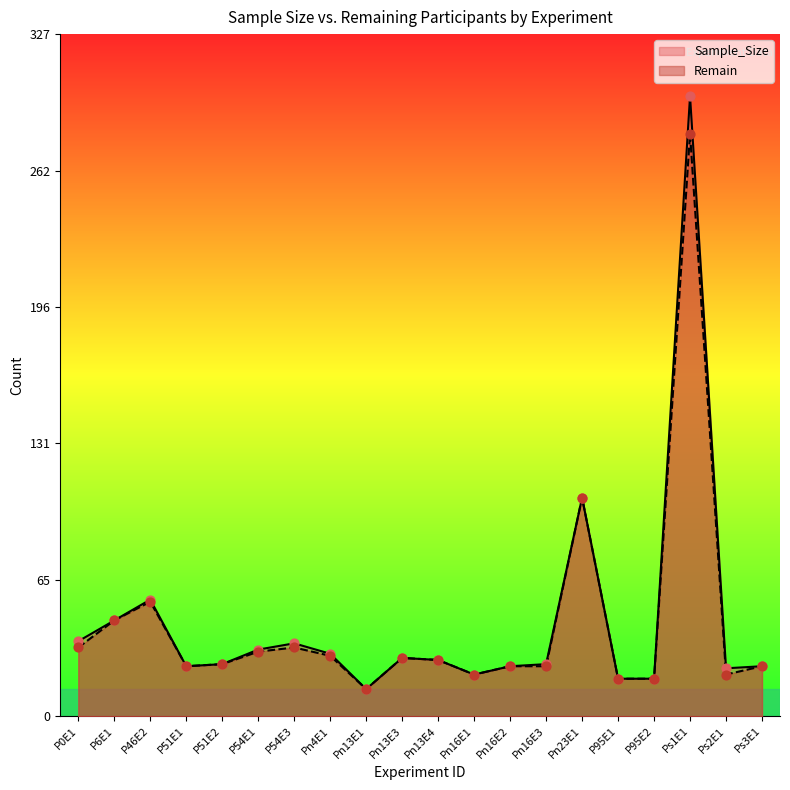

Which series reaches the maximum Y coordinate?

Sample_Size